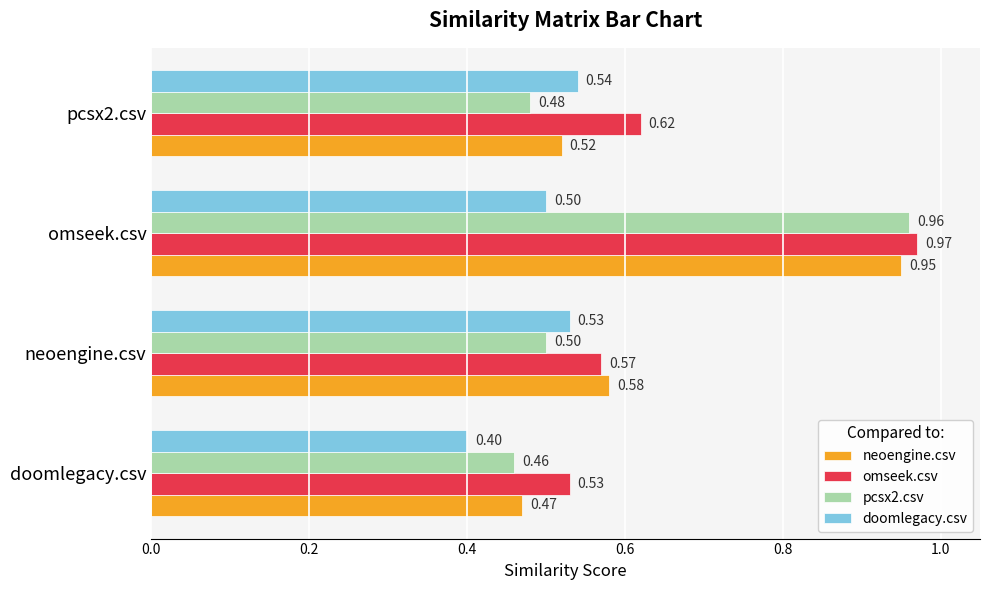

Between doomlegacy.csv and omseek.csv, which series saw the biggest shift?

pcsx2.csv